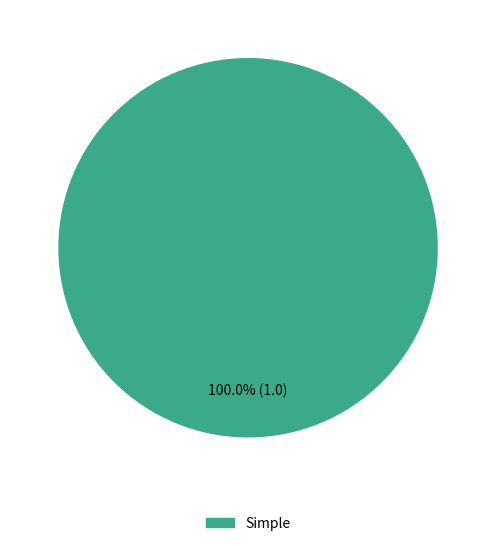

How many segments does this pie chart have?

1